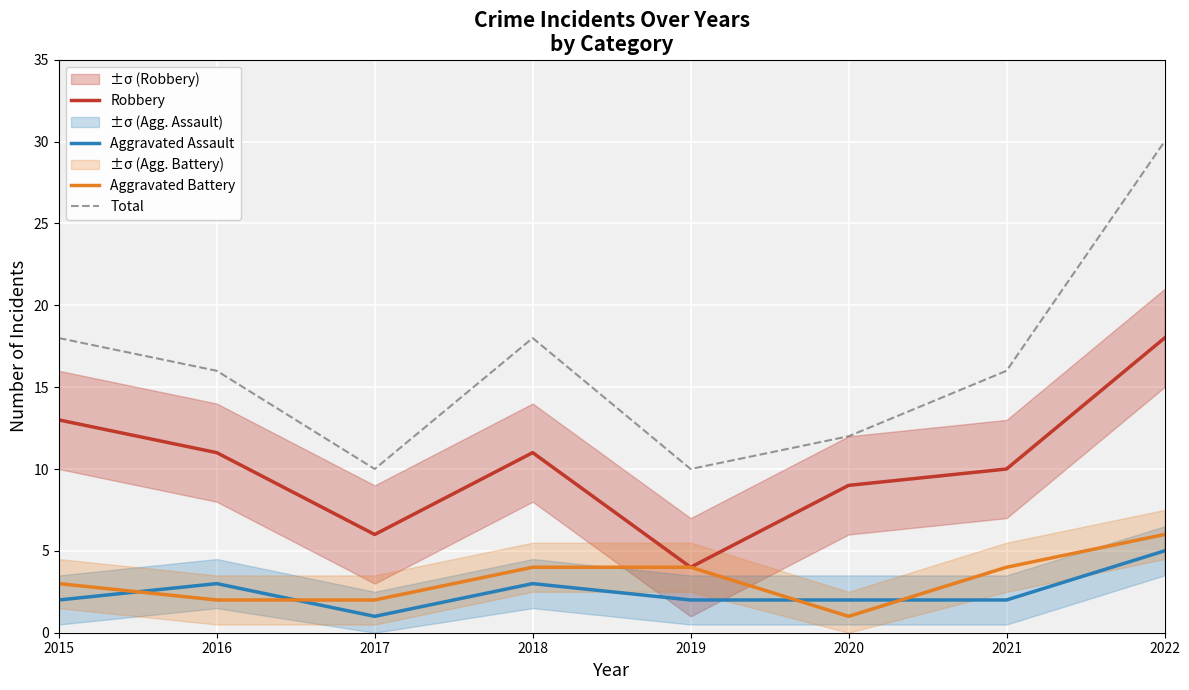

The Aggravated Battery series shows 4 at 2018. True or false?

True